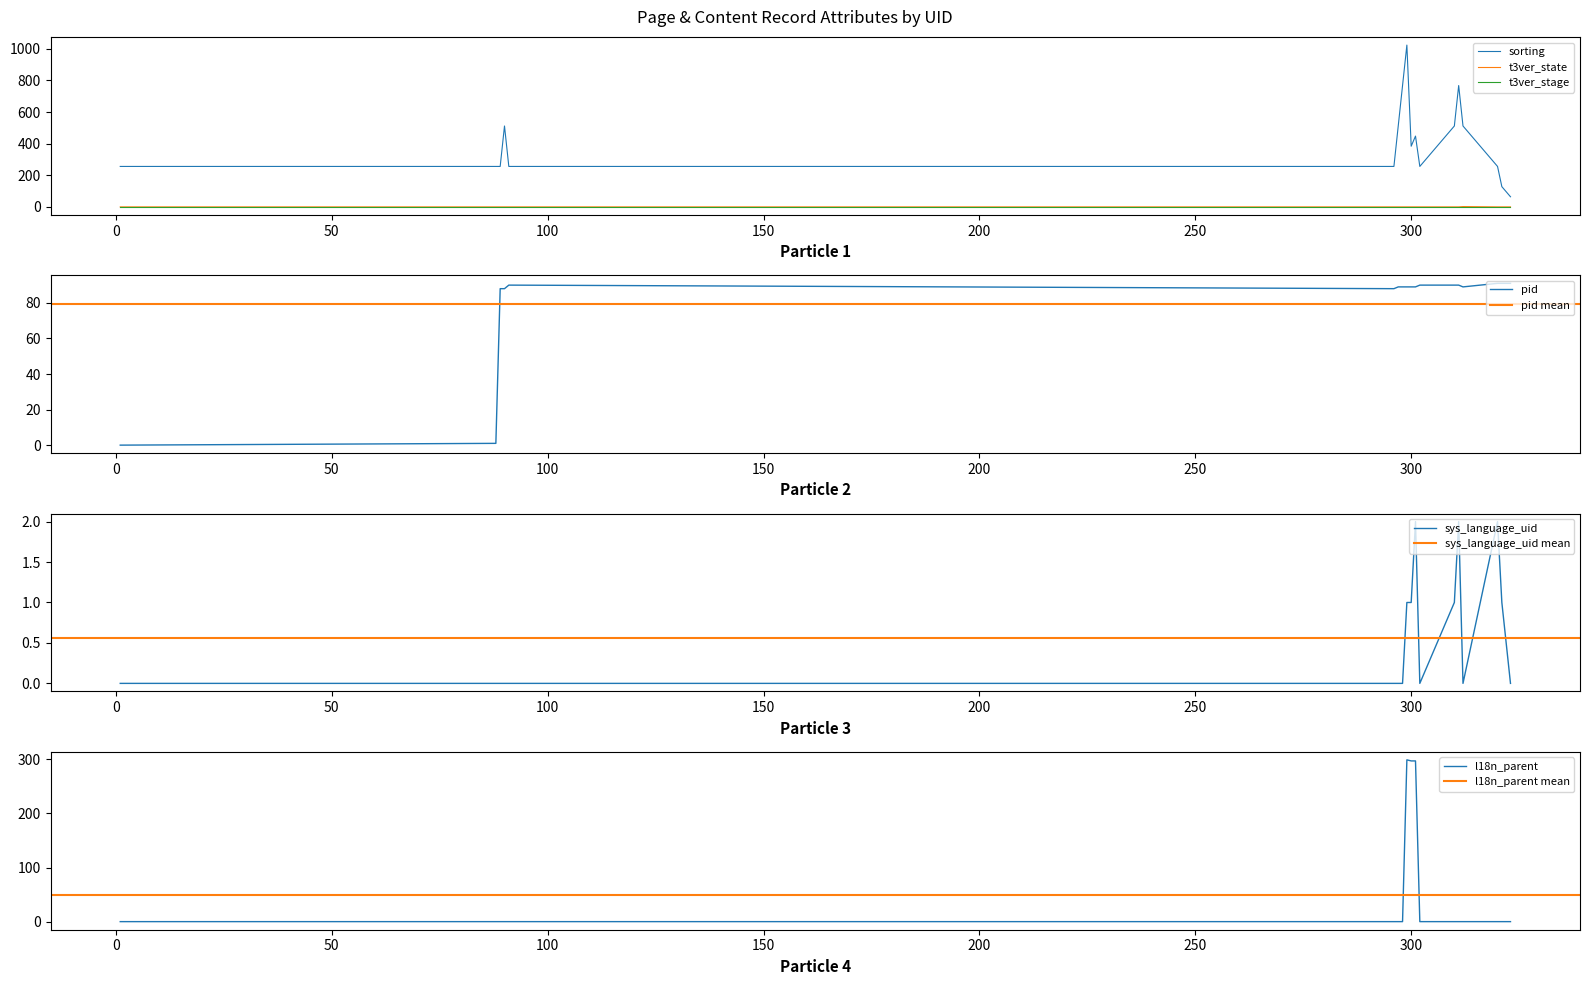

How many positive values does the t3ver_state series have?

1